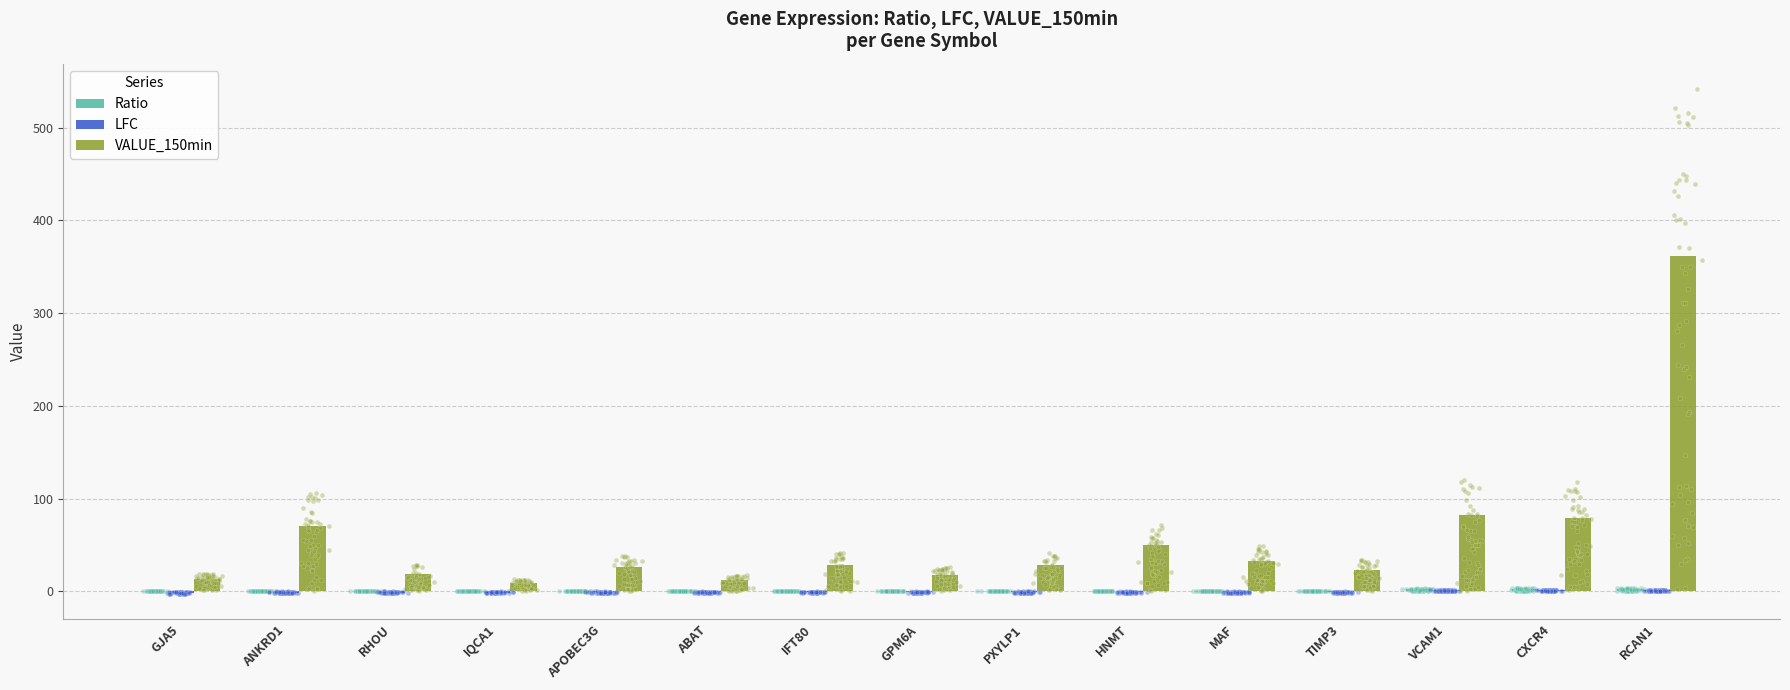

What are all the series names shown in the legend?

Ratio, LFC, VALUE_150min